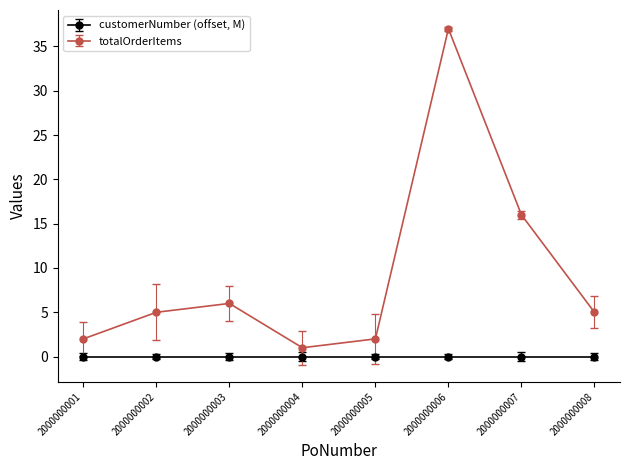

True or false: totalOrderItems and customerNumber (offset, M) intersect in this chart.

False